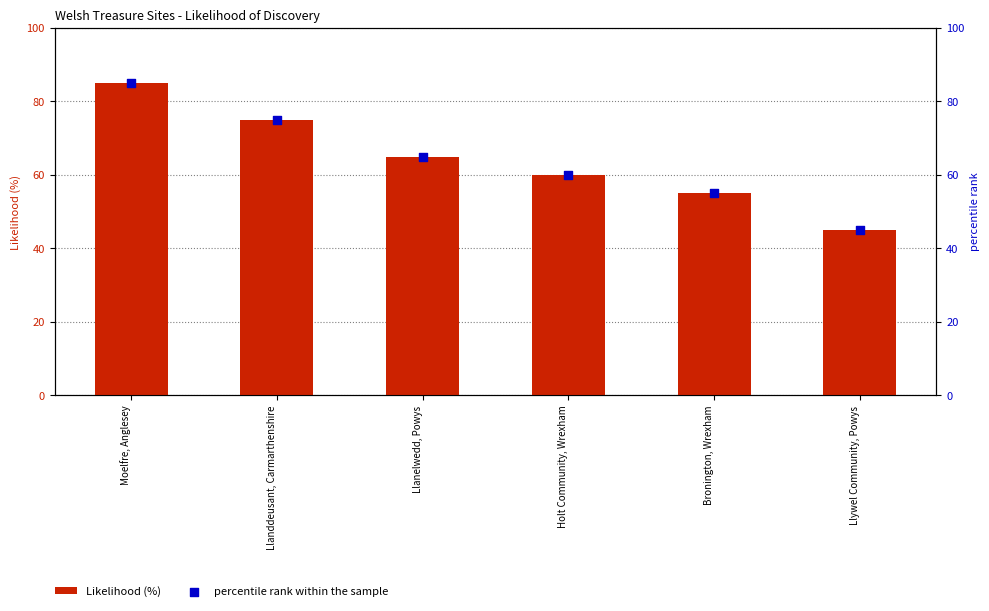

Which series reaches the minimum Y coordinate?

Likelihood (%)